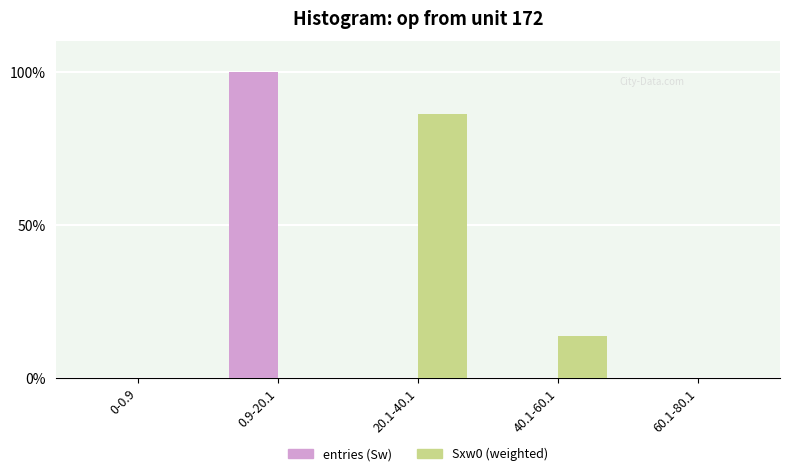

What is the sum of all Sxw0 (weighted) values?

100.0